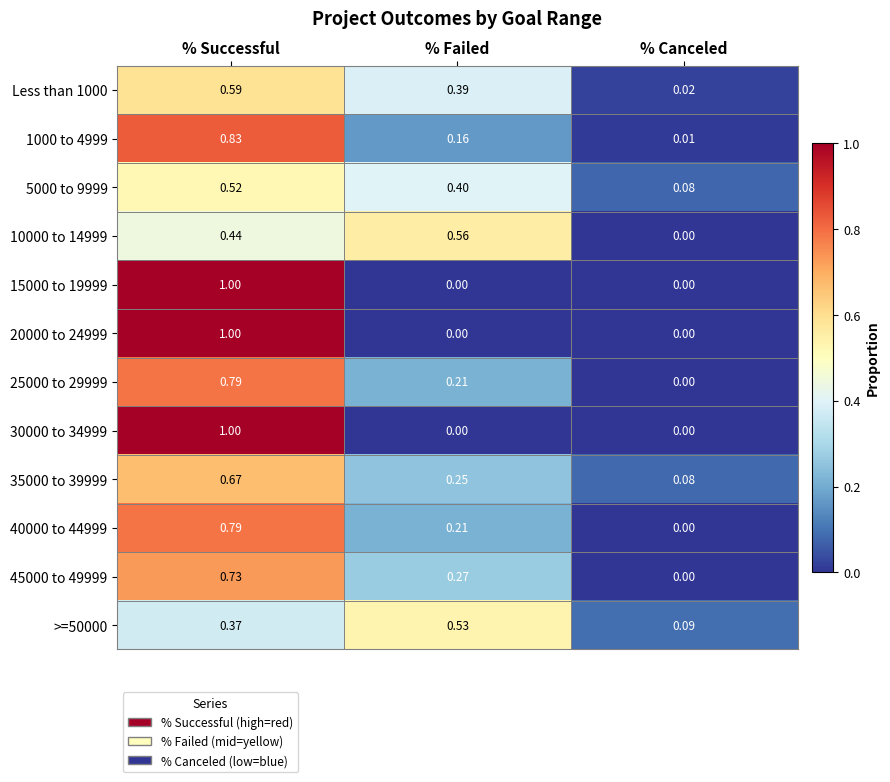

List the labels in order of 45000 to 49999 value, largest first.

% Successful, % Failed, % Canceled